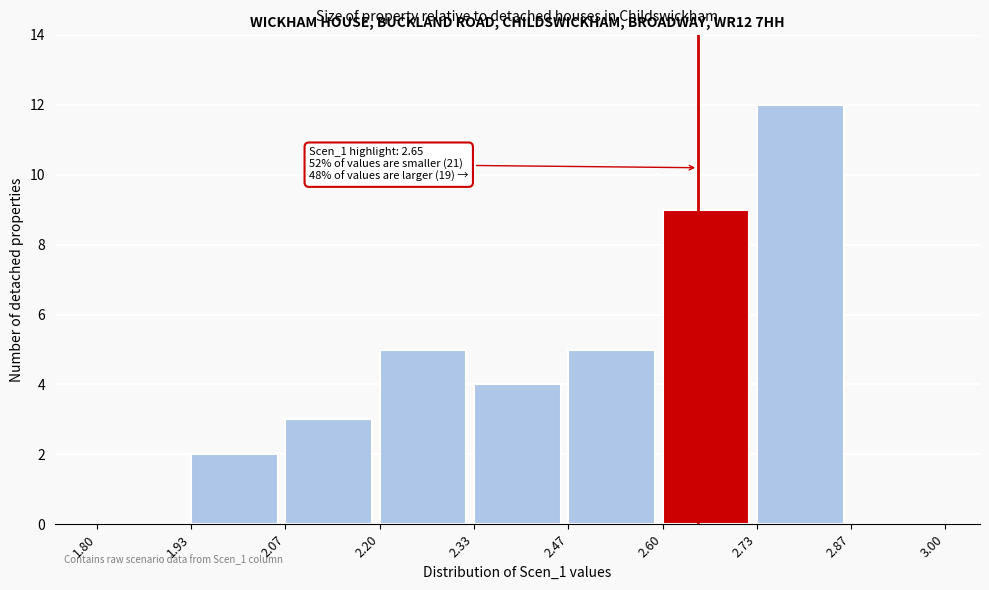

Which range on the x-axis has the tallest bar?

2.73 to 2.87